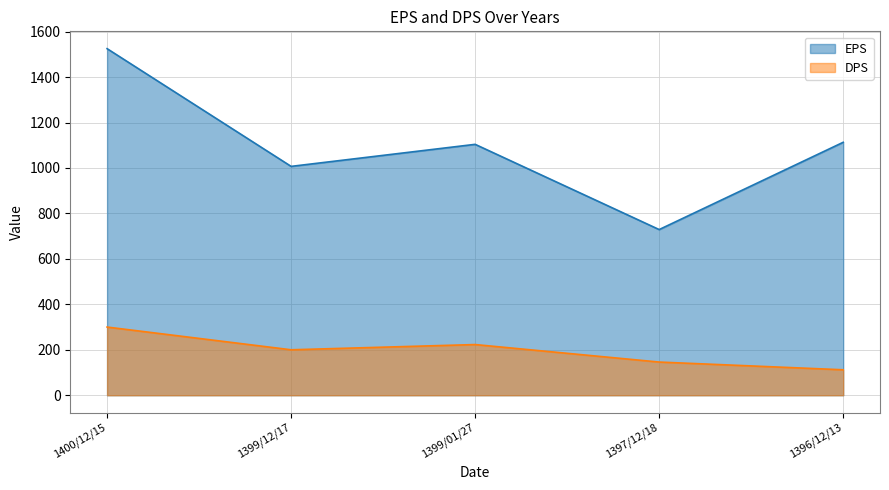

What are all the series names shown in the legend?

EPS, DPS